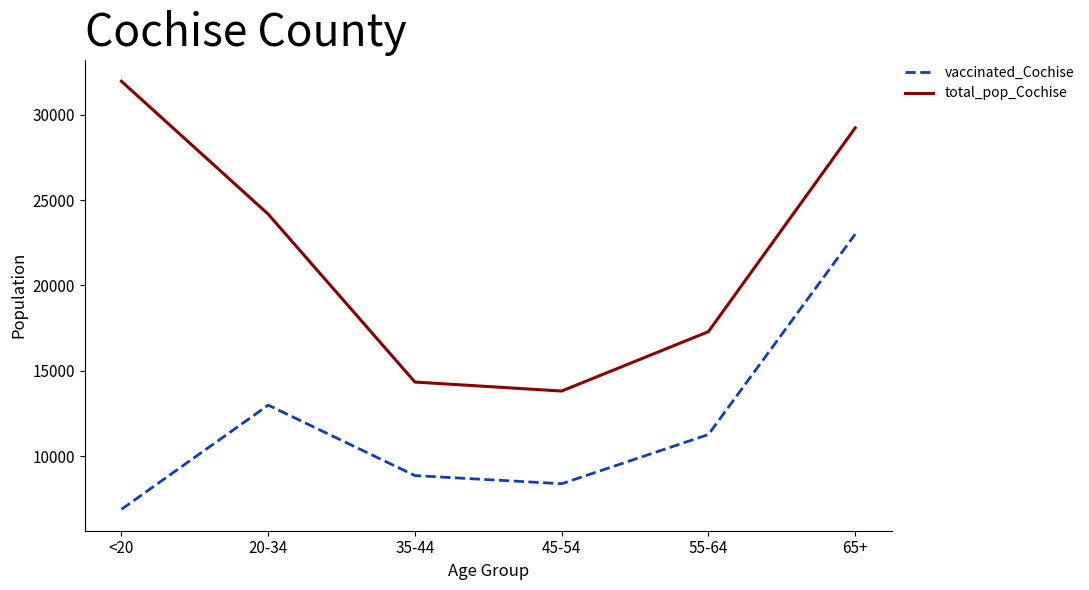

True or false: vaccinated_Cochise has a value of 11265 at 55-64.

True